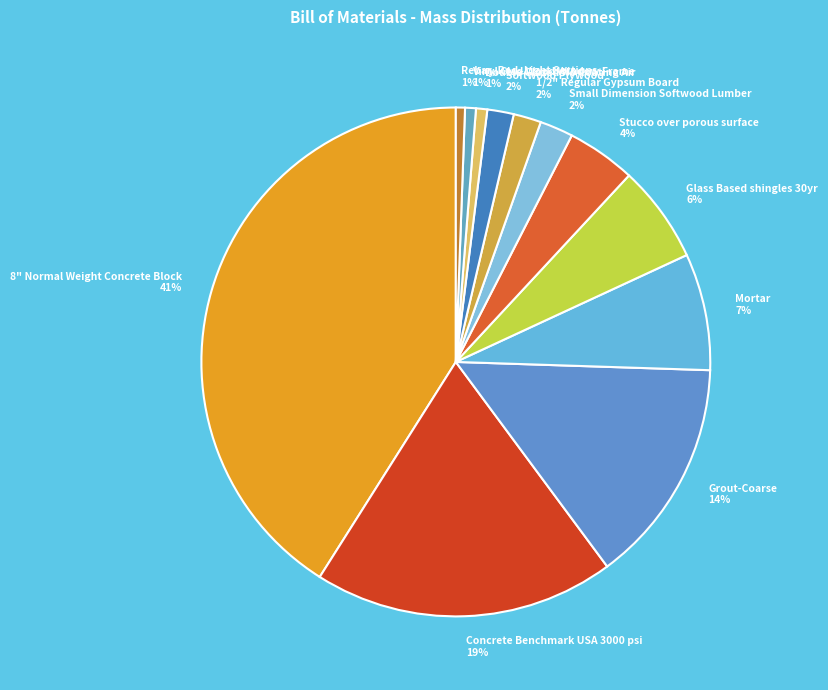

Between Small Dimension Softwood Lumber and Concrete Benchmark USA 3000 psi, which is larger?

Concrete Benchmark USA 3000 psi